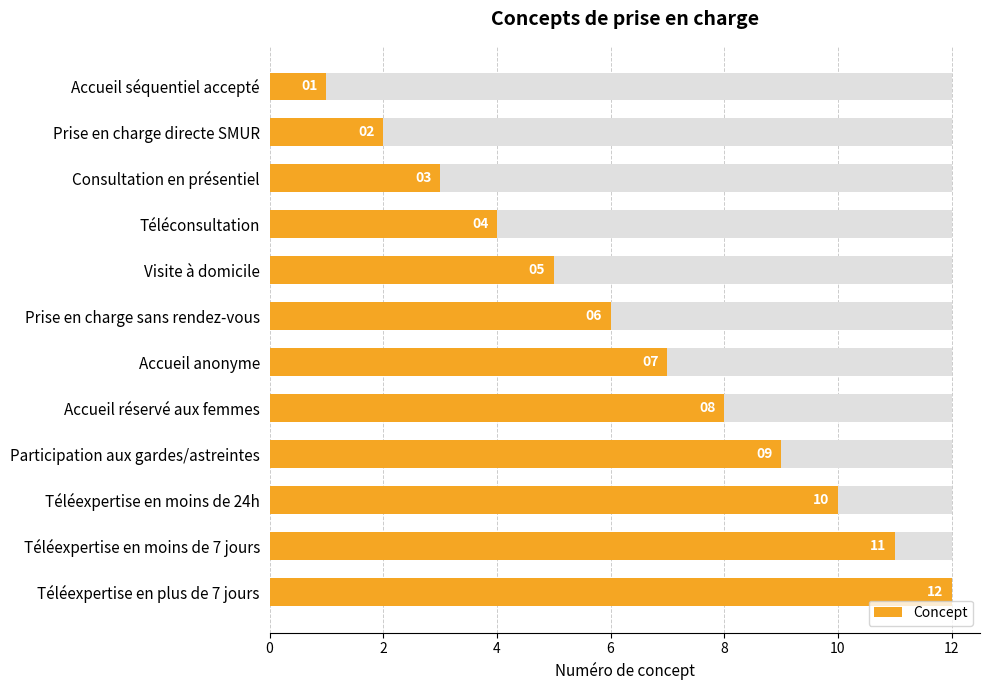

What is the average value?

6